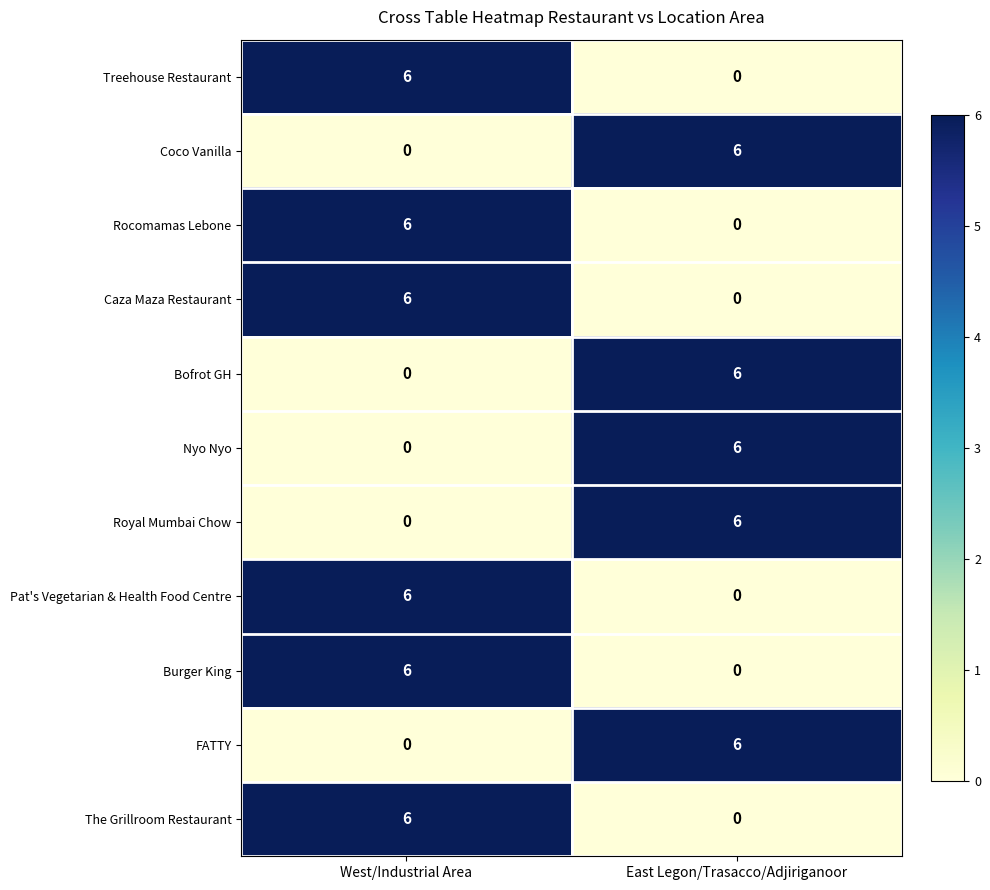

Read the Burger King value at West/Industrial Area.

6